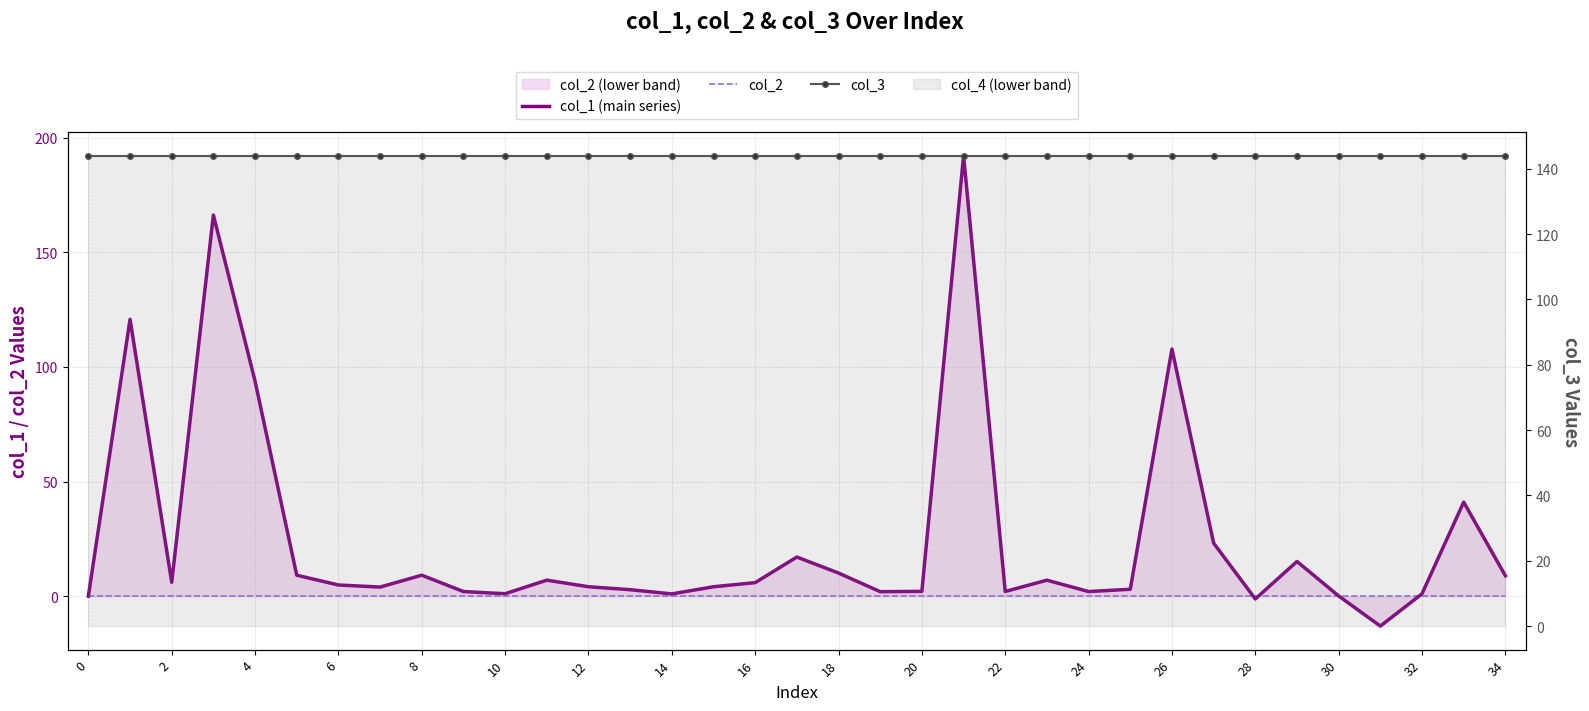

What is the maximum value for col_1 (main series)?

192.2